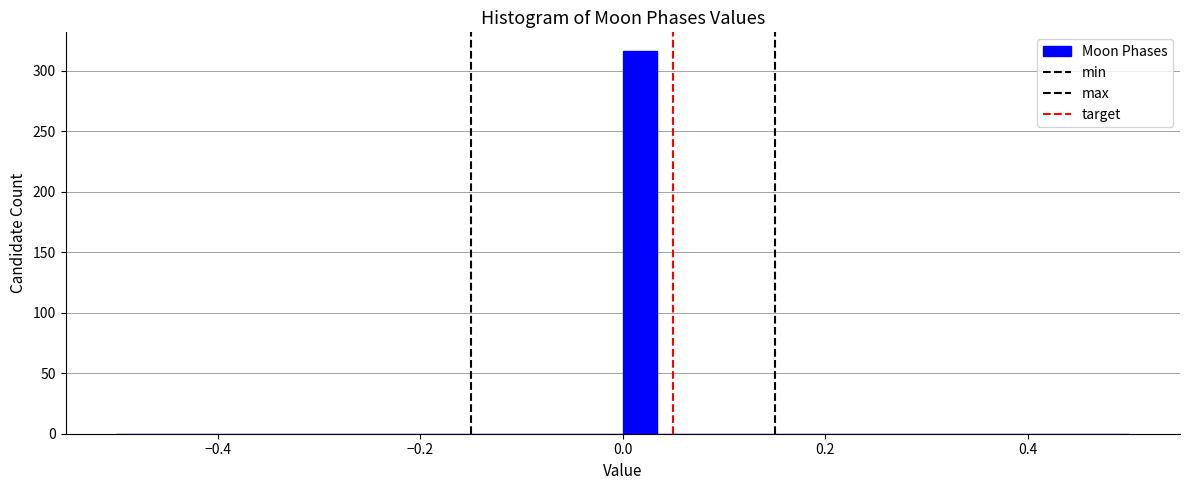

Around what value on the x-axis is the tallest bar? Give the approximate position of its centre, as read against the axis.

0.02